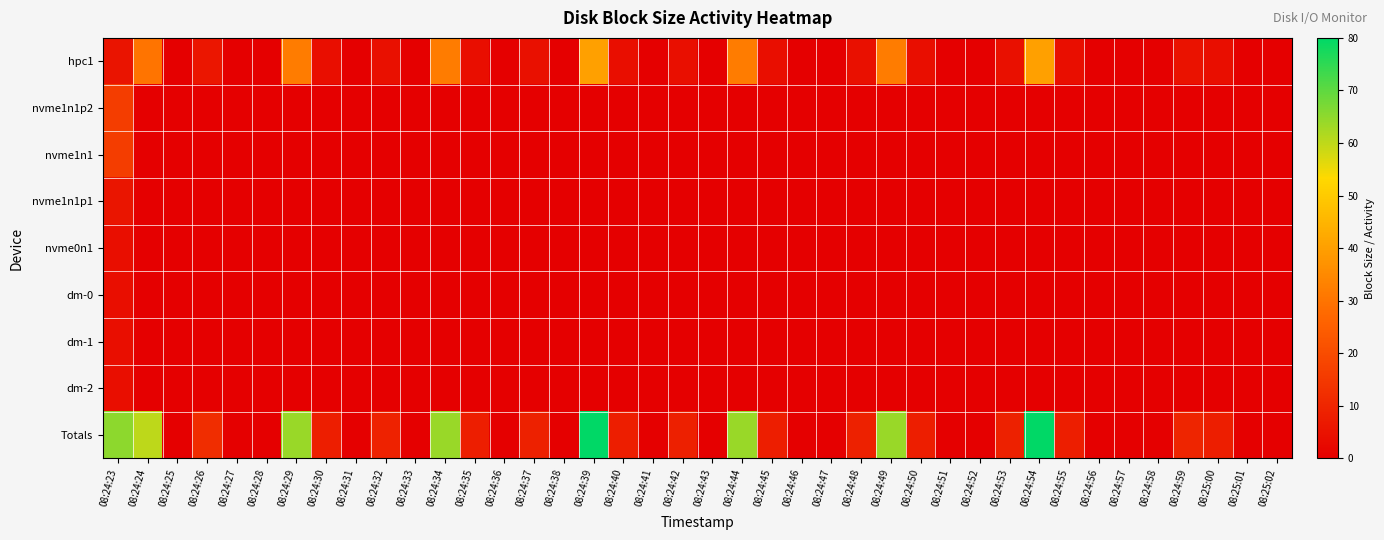

Reading left to right, what are all the values shown in this chart?

hpc1: 08:24:23=5.6	08:24:24=30.0	08:24:25=0.0	08:24:26=6.0	08:24:27=0.0	08:24:28=0.0	08:24:29=32.0	08:24:30=4.0	08:24:31=0.0	08:24:32=4.6	08:24:33=0.0	08:24:34=32.0	08:24:35=4.0	08:24:36=0.0	08:24:37=4.5	08:24:38=0.0	08:24:39=40.0	08:24:40=4.0	08:24:41=0.0	08:24:42=4.3	08:24:43=0.0	08:24:44=32.0	08:24:45=4.0	08:24:46=0.0	08:24:47=0.0	08:24:48=4.5	08:24:49=32.0	08:24:50=4.0	08:24:51=0.0	08:24:52=0.0	08:24:53=4.4	08:24:54=40.0	08:24:55=4.0	08:24:56=0.0	08:24:57=0.0	08:24:58=0.0	08:24:59=4.9	08:25:00=4.0	08:25:01=0.0	08:25:02=0.0
nvme1n1p2: 08:24:23=16.0	08:24:24=0.0	08:24:25=0.0	08:24:26=0.0	08:24:27=0.0	08:24:28=0.0	08:24:29=0.0	08:24:30=0.0	08:24:31=0.0	08:24:32=0.0	08:24:33=0.0	08:24:34=0.0	08:24:35=0.0	08:24:36=0.0	08:24:37=0.0	08:24:38=0.0	08:24:39=0.0	08:24:40=0.0	08:24:41=0.0	08:24:42=0.0	08:24:43=0.0	08:24:44=0.0	08:24:45=0.0	08:24:46=0.0	08:24:47=0.0	08:24:48=0.0	08:24:49=0.0	08:24:50=0.0	08:24:51=0.0	08:24:52=0.0	08:24:53=0.0	08:24:54=0.0	08:24:55=0.0	08:24:56=0.0	08:24:57=0.0	08:24:58=0.0	08:24:59=0.0	08:25:00=0.0	08:25:01=0.0	08:25:02=0.0
nvme1n1: 08:24:23=16.0	08:24:24=0.0	08:24:25=0.0	08:24:26=0.0	08:24:27=0.0	08:24:28=0.0	08:24:29=0.0	08:24:30=0.0	08:24:31=0.0	08:24:32=0.0	08:24:33=0.0	08:24:34=0.0	08:24:35=0.0	08:24:36=0.0	08:24:37=0.0	08:24:38=0.0	08:24:39=0.0	08:24:40=0.0	08:24:41=0.0	08:24:42=0.0	08:24:43=0.0	08:24:44=0.0	08:24:45=0.0	08:24:46=0.0	08:24:47=0.0	08:24:48=0.0	08:24:49=0.0	08:24:50=0.0	08:24:51=0.0	08:24:52=0.0	08:24:53=0.0	08:24:54=0.0	08:24:55=0.0	08:24:56=0.0	08:24:57=0.0	08:24:58=0.0	08:24:59=0.0	08:25:00=0.0	08:25:01=0.0	08:25:02=0.0
nvme1n1p1: 08:24:23=5.7	08:24:24=0.0	08:24:25=0.0	08:24:26=0.0	08:24:27=0.0	08:24:28=0.0	08:24:29=0.0	08:24:30=0.0	08:24:31=0.0	08:24:32=0.0	08:24:33=0.0	08:24:34=0.0	08:24:35=0.0	08:24:36=0.0	08:24:37=0.0	08:24:38=0.0	08:24:39=0.0	08:24:40=0.0	08:24:41=0.0	08:24:42=0.0	08:24:43=0.0	08:24:44=0.0	08:24:45=0.0	08:24:46=0.0	08:24:47=0.0	08:24:48=0.0	08:24:49=0.0	08:24:50=0.0	08:24:51=0.0	08:24:52=0.0	08:24:53=0.0	08:24:54=0.0	08:24:55=0.0	08:24:56=0.0	08:24:57=0.0	08:24:58=0.0	08:24:59=0.0	08:25:00=0.0	08:25:01=0.0	08:25:02=0.0
nvme0n1: 08:24:23=4.0	08:24:24=0.0	08:24:25=0.0	08:24:26=0.0	08:24:27=0.0	08:24:28=0.0	08:24:29=0.0	08:24:30=0.0	08:24:31=0.0	08:24:32=0.0	08:24:33=0.0	08:24:34=0.0	08:24:35=0.0	08:24:36=0.0	08:24:37=0.0	08:24:38=0.0	08:24:39=0.0	08:24:40=0.0	08:24:41=0.0	08:24:42=0.0	08:24:43=0.0	08:24:44=0.0	08:24:45=0.0	08:24:46=0.0	08:24:47=0.0	08:24:48=0.0	08:24:49=0.0	08:24:50=0.0	08:24:51=0.0	08:24:52=0.0	08:24:53=0.0	08:24:54=0.0	08:24:55=0.0	08:24:56=0.0	08:24:57=0.0	08:24:58=0.0	08:24:59=0.0	08:25:00=0.0	08:25:01=0.0	08:25:02=0.0
dm-0: 08:24:23=4.0	08:24:24=0.0	08:24:25=0.0	08:24:26=0.0	08:24:27=0.0	08:24:28=0.0	08:24:29=0.0	08:24:30=0.0	08:24:31=0.0	08:24:32=0.0	08:24:33=0.0	08:24:34=0.0	08:24:35=0.0	08:24:36=0.0	08:24:37=0.0	08:24:38=0.0	08:24:39=0.0	08:24:40=0.0	08:24:41=0.0	08:24:42=0.0	08:24:43=0.0	08:24:44=0.0	08:24:45=0.0	08:24:46=0.0	08:24:47=0.0	08:24:48=0.0	08:24:49=0.0	08:24:50=0.0	08:24:51=0.0	08:24:52=0.0	08:24:53=0.0	08:24:54=0.0	08:24:55=0.0	08:24:56=0.0	08:24:57=0.0	08:24:58=0.0	08:24:59=0.0	08:25:00=0.0	08:25:01=0.0	08:25:02=0.0
dm-1: 08:24:23=4.0	08:24:24=0.0	08:24:25=0.0	08:24:26=0.0	08:24:27=0.0	08:24:28=0.0	08:24:29=0.0	08:24:30=0.0	08:24:31=0.0	08:24:32=0.0	08:24:33=0.0	08:24:34=0.0	08:24:35=0.0	08:24:36=0.0	08:24:37=0.0	08:24:38=0.0	08:24:39=0.0	08:24:40=0.0	08:24:41=0.0	08:24:42=0.0	08:24:43=0.0	08:24:44=0.0	08:24:45=0.0	08:24:46=0.0	08:24:47=0.0	08:24:48=0.0	08:24:49=0.0	08:24:50=0.0	08:24:51=0.0	08:24:52=0.0	08:24:53=0.0	08:24:54=0.0	08:24:55=0.0	08:24:56=0.0	08:24:57=0.0	08:24:58=0.0	08:24:59=0.0	08:25:00=0.0	08:25:01=0.0	08:25:02=0.0
dm-2: 08:24:23=4.0	08:24:24=0.0	08:24:25=0.0	08:24:26=0.0	08:24:27=0.0	08:24:28=0.0	08:24:29=0.0	08:24:30=0.0	08:24:31=0.0	08:24:32=0.0	08:24:33=0.0	08:24:34=0.0	08:24:35=0.0	08:24:36=0.0	08:24:37=0.0	08:24:38=0.0	08:24:39=0.0	08:24:40=0.0	08:24:41=0.0	08:24:42=0.0	08:24:43=0.0	08:24:44=0.0	08:24:45=0.0	08:24:46=0.0	08:24:47=0.0	08:24:48=0.0	08:24:49=0.0	08:24:50=0.0	08:24:51=0.0	08:24:52=0.0	08:24:53=0.0	08:24:54=0.0	08:24:55=0.0	08:24:56=0.0	08:24:57=0.0	08:24:58=0.0	08:24:59=0.0	08:25:00=0.0	08:25:01=0.0	08:25:02=0.0
Totals: 08:24:23=65.0	08:24:24=60.0	08:24:25=0.0	08:24:26=12.0	08:24:27=0.0	08:24:28=0.0	08:24:29=64.0	08:24:30=8.0	08:24:31=0.0	08:24:32=9.2	08:24:33=0.0	08:24:34=64.0	08:24:35=8.0	08:24:36=0.0	08:24:37=9.0	08:24:38=0.0	08:24:39=80.0	08:24:40=8.0	08:24:41=0.0	08:24:42=8.6	08:24:43=0.0	08:24:44=64.0	08:24:45=8.0	08:24:46=0.0	08:24:47=0.0	08:24:48=9.0	08:24:49=64.0	08:24:50=8.0	08:24:51=0.0	08:24:52=0.0	08:24:53=8.8	08:24:54=80.0	08:24:55=8.0	08:24:56=0.0	08:24:57=0.0	08:24:58=0.0	08:24:59=9.8	08:25:00=8.0	08:25:01=0.0	08:25:02=0.0